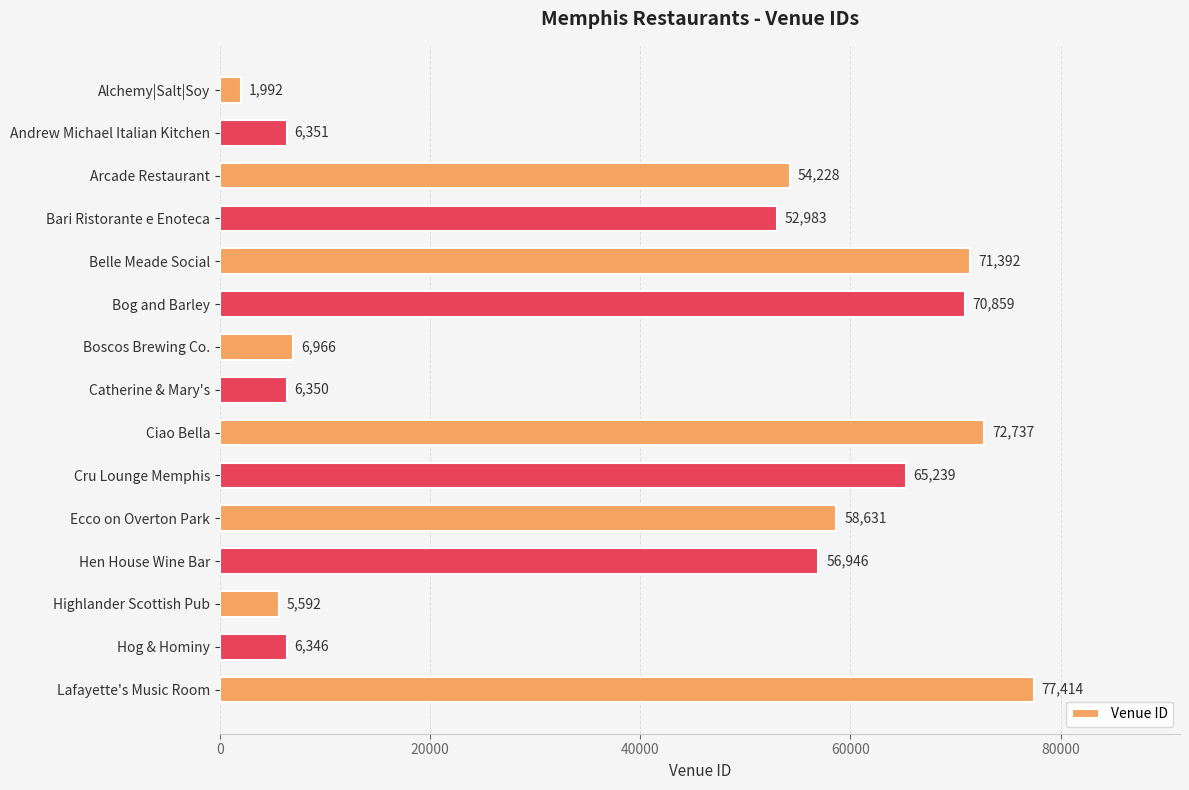

What is the value of the 9th bar from the top?

72737